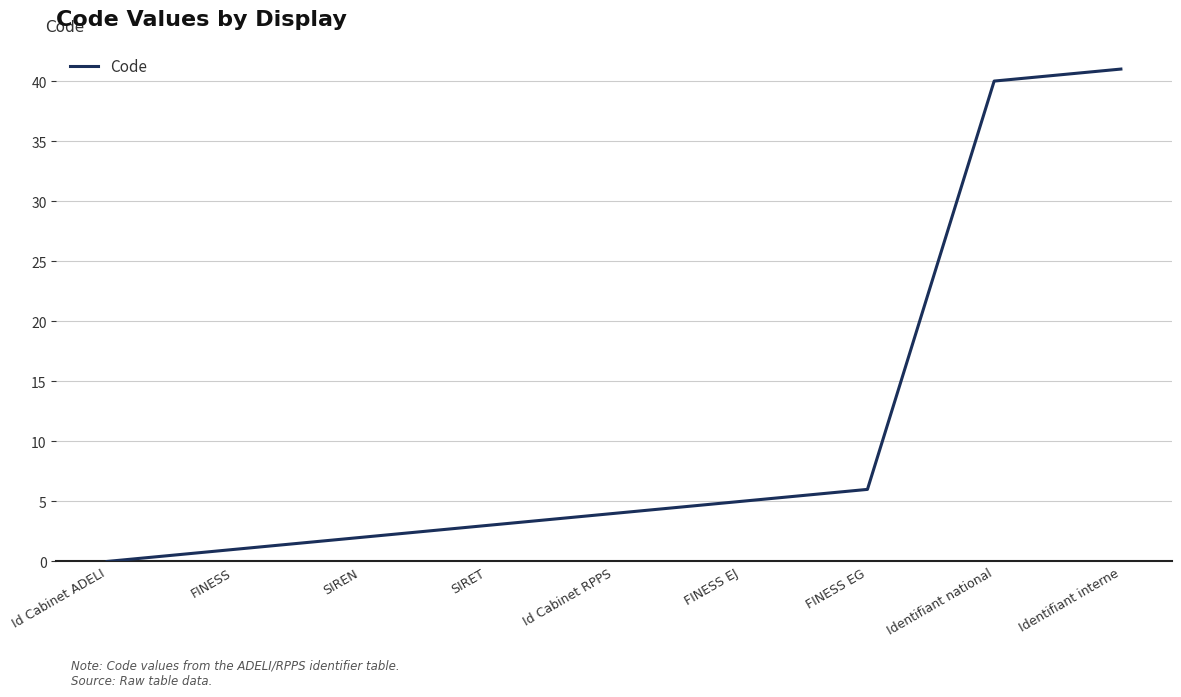

Does the chart display data point markers on the line(s)?

No